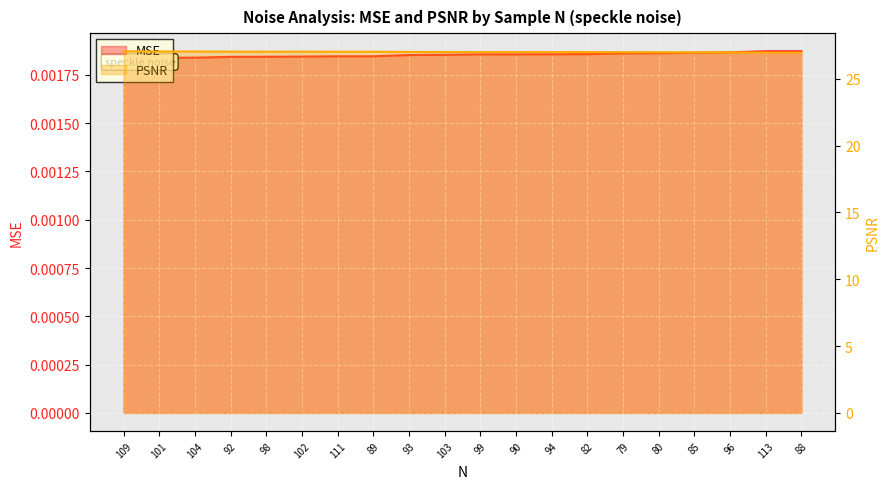

At how many categories does at least one series exceed 12?

20